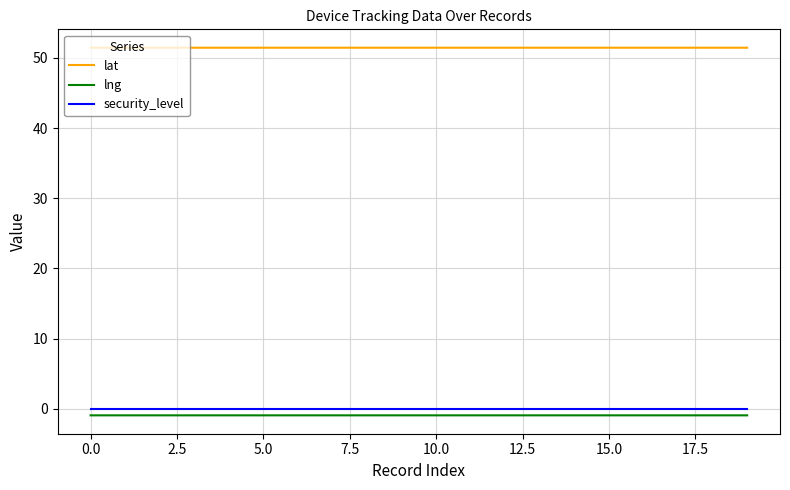

Which series has the largest total across all categories?

lat